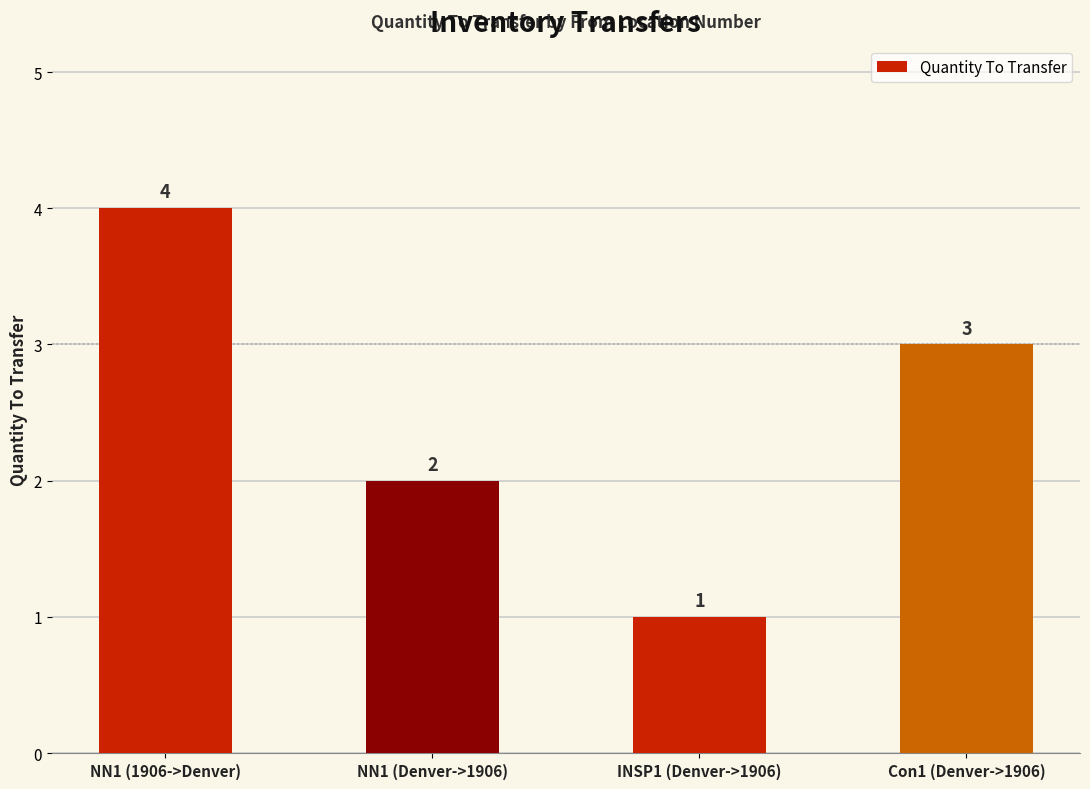

What is the maximum value shown in the chart?

4